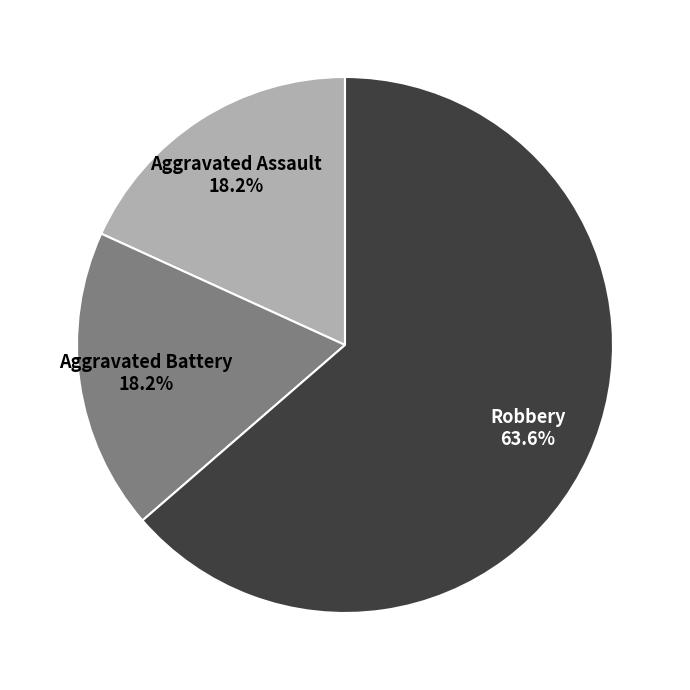

Combined, do Aggravated Battery and Aggravated Assault account for over 50%?

No